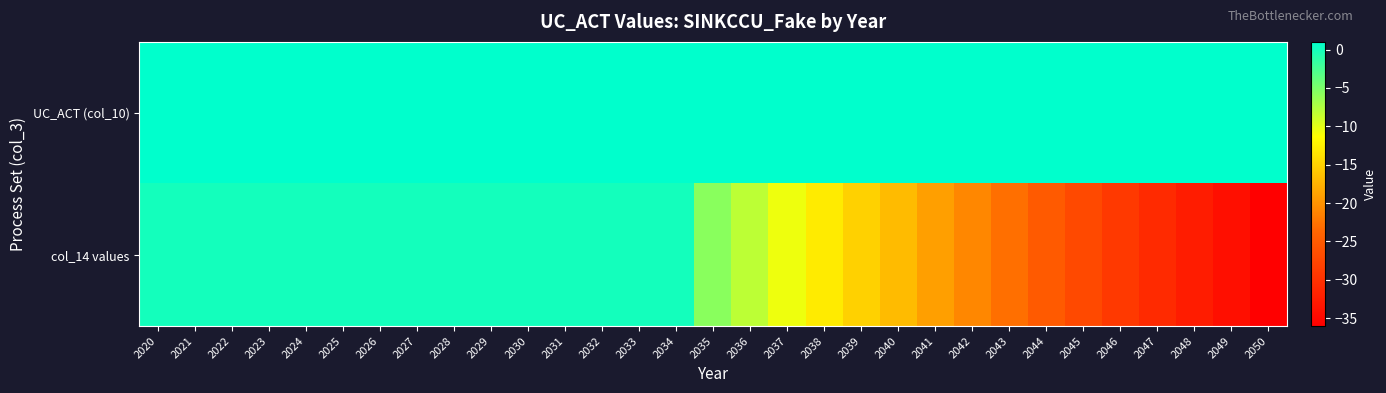

Between 2026 and 2043, which is larger?

2026